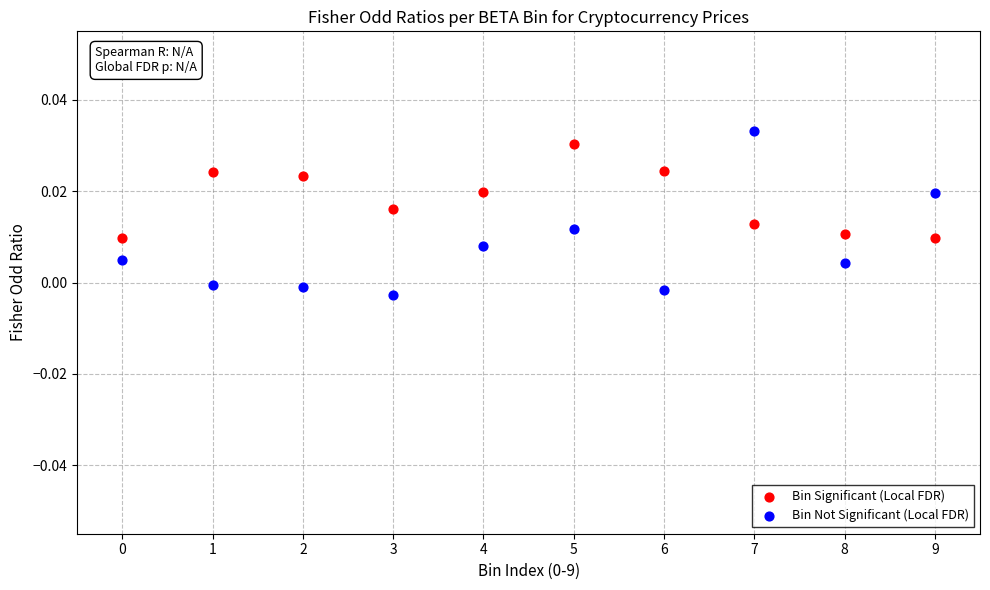

Which series reaches the maximum Y coordinate?

Bin Not Significant (Local FDR)